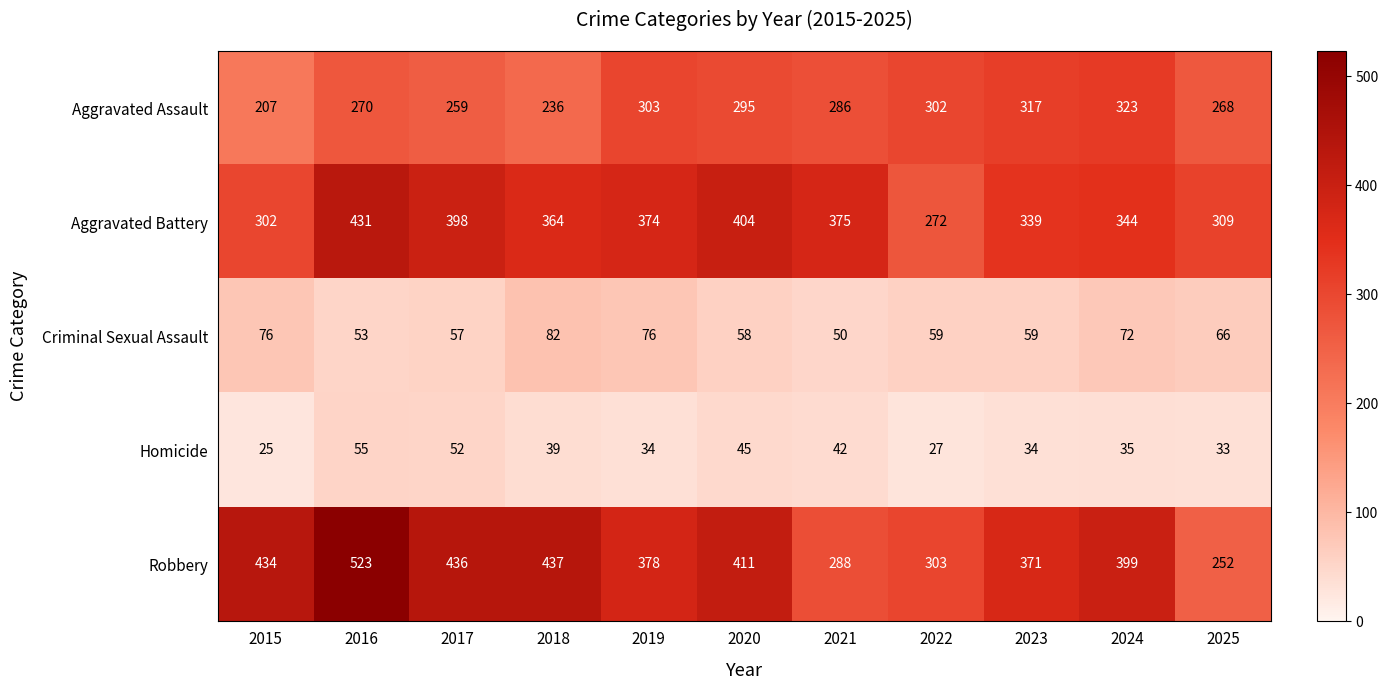

Which series has the largest total across all categories?

Robbery